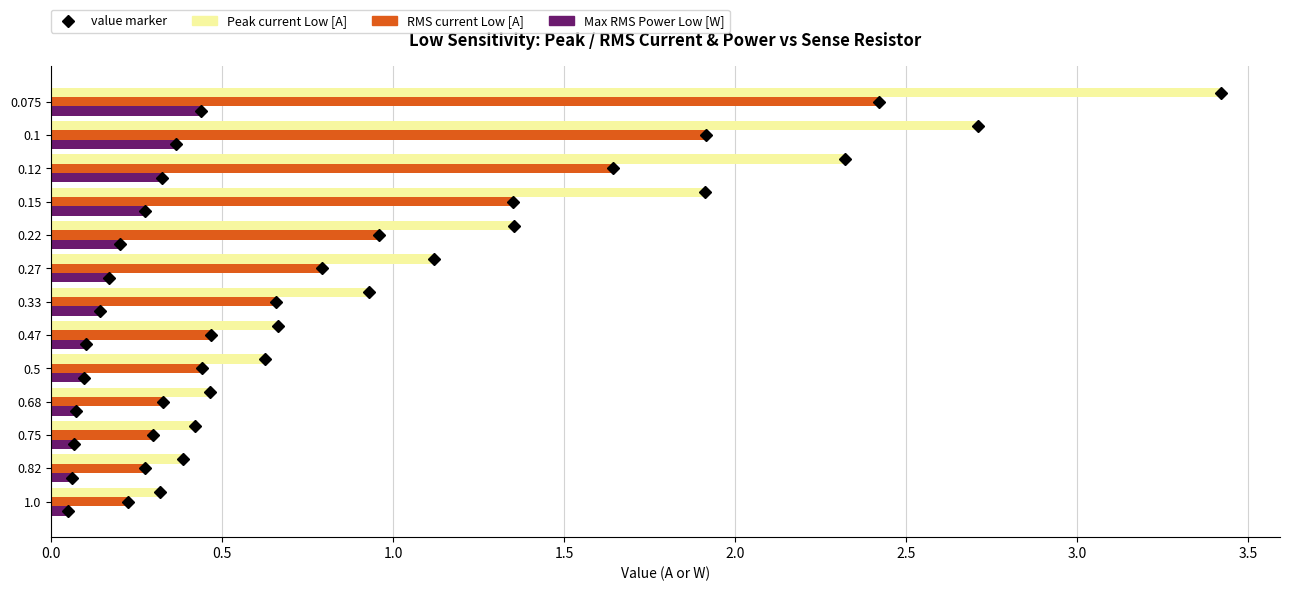

Which series has the largest range (max minus min)?

Peak current Low [A]